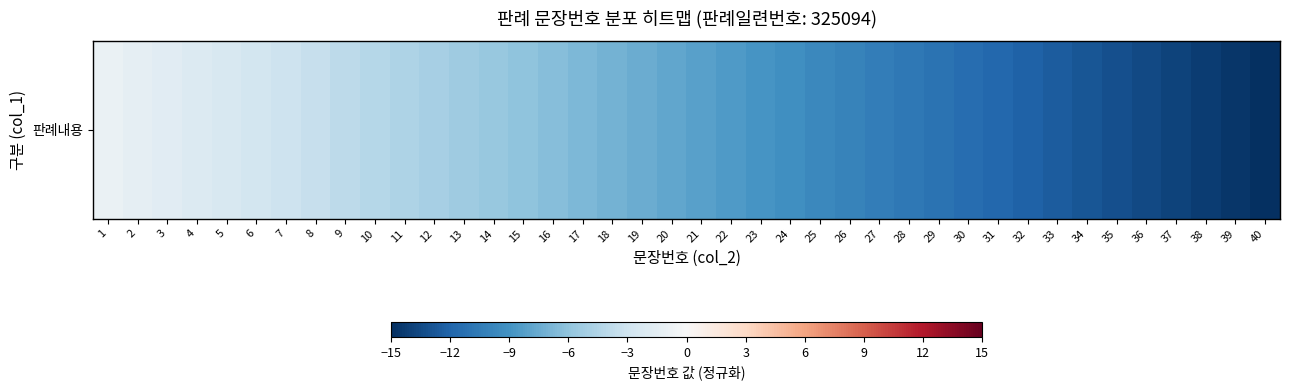

What is the average value?

-8.0